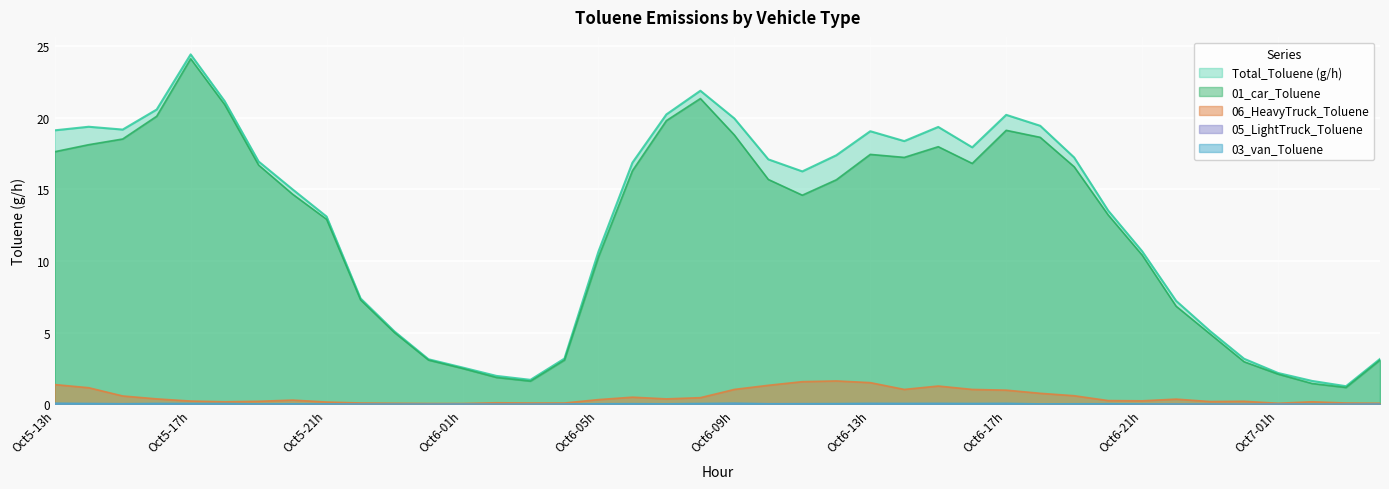

At 2024101623, list the series in order from smallest to largest.

05_LightTruck_Toluene, 03_van_Toluene, 06_HeavyTruck_Toluene, 01_car_Toluene, Total_Toluene (g/h)